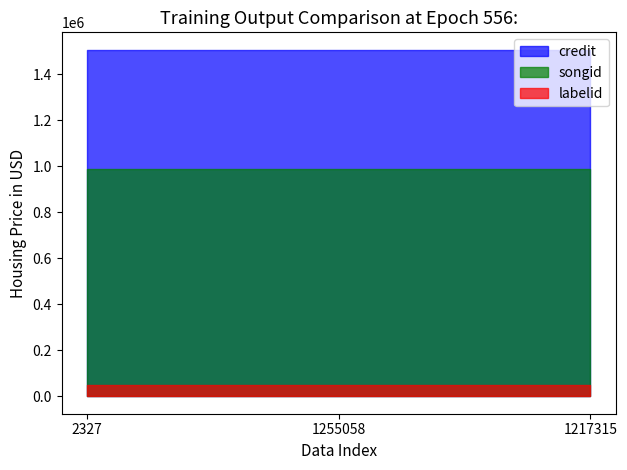

Where is credit nearest to the value 1506664?

2327